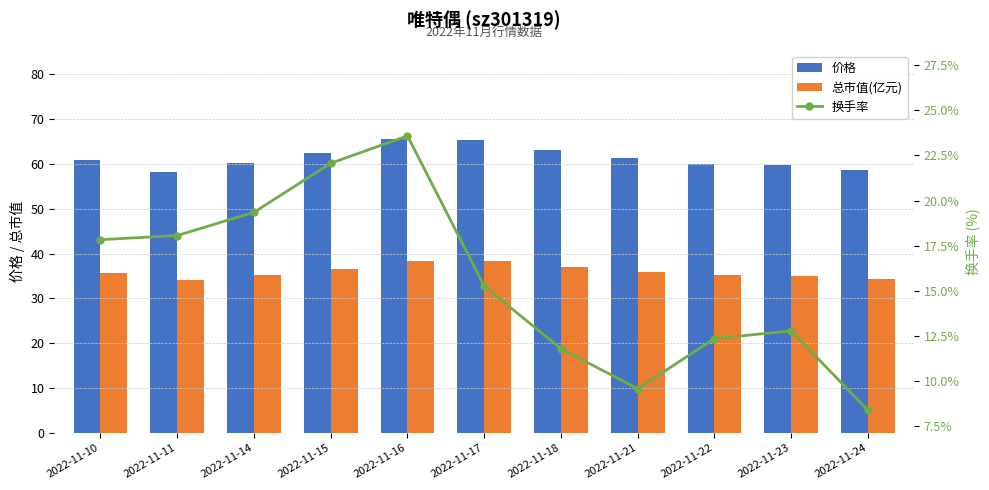

Which series has the largest total across all categories?

价格